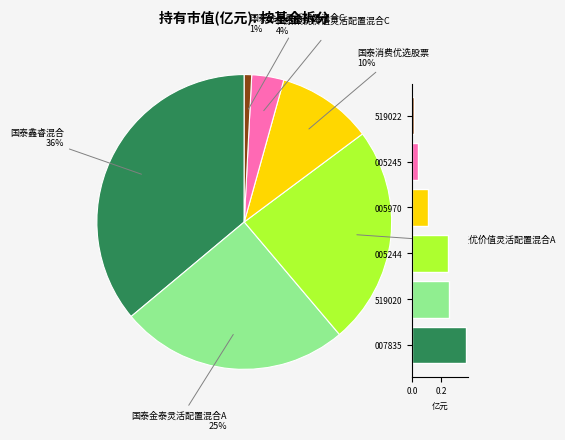

Count the number of slices in the pie.

6